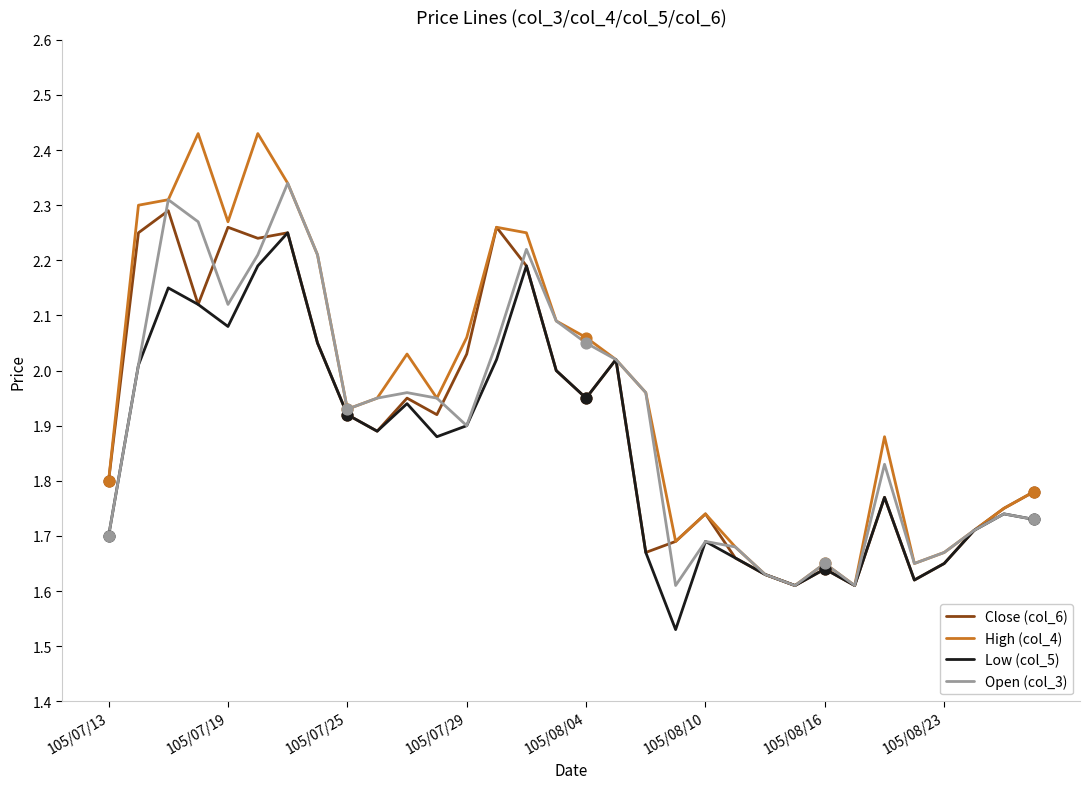

Which series has the largest total across all categories?

High (col_4)